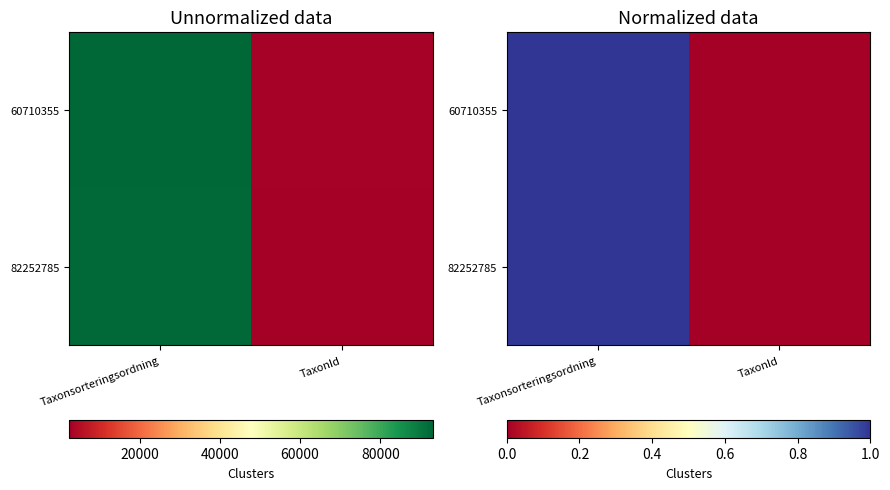

Rank the series at TaxonId from lowest to highest value.

60710355, 82252785